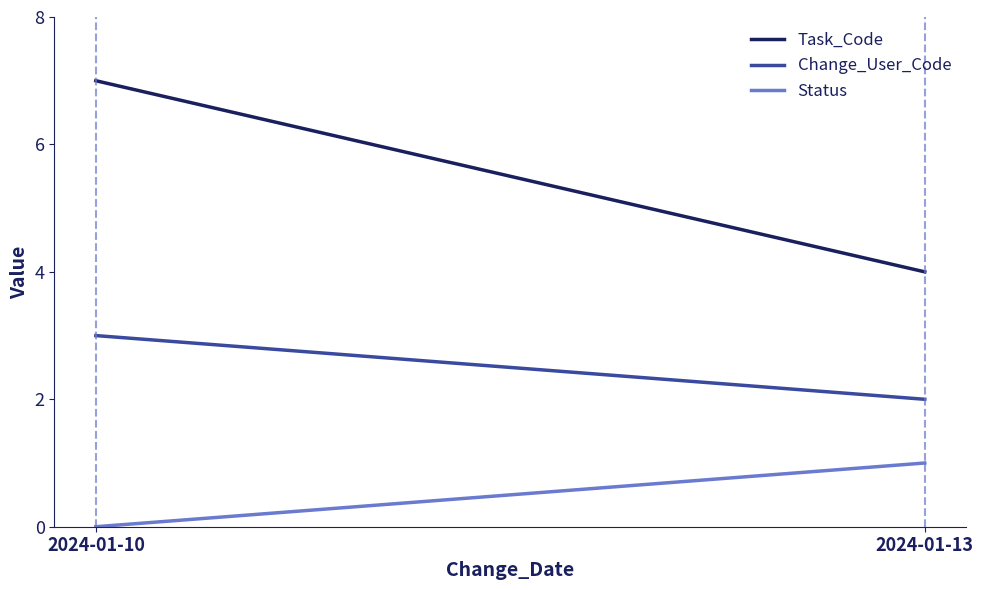

How many Task_Code values are between 4 and 7?

2